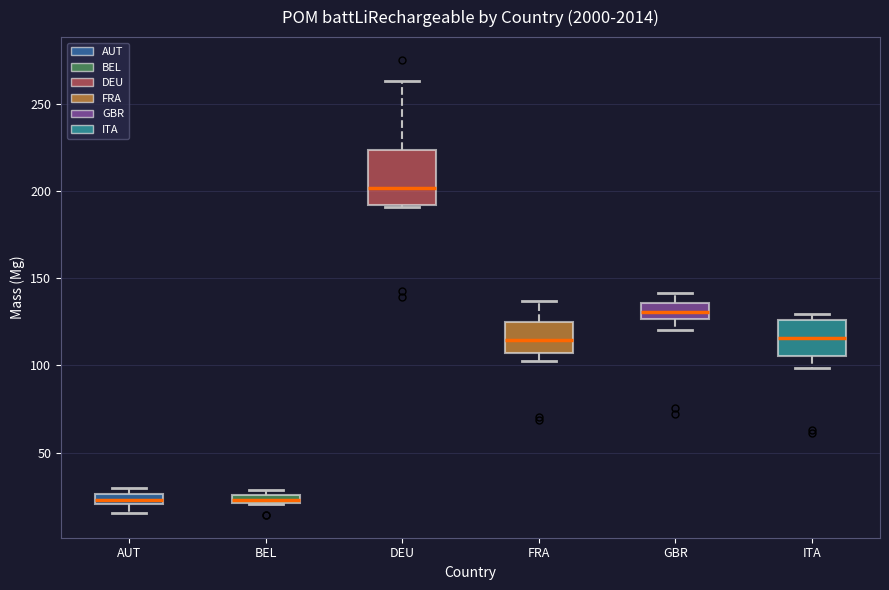

Which box is the tallest, from its lower edge to its upper edge?

DEU